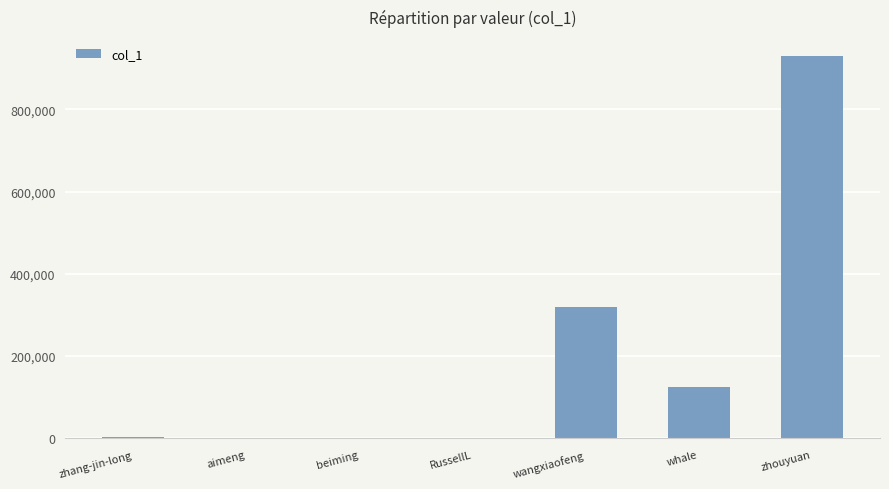

At which label is the value closest to 465058?

wangxiaofeng